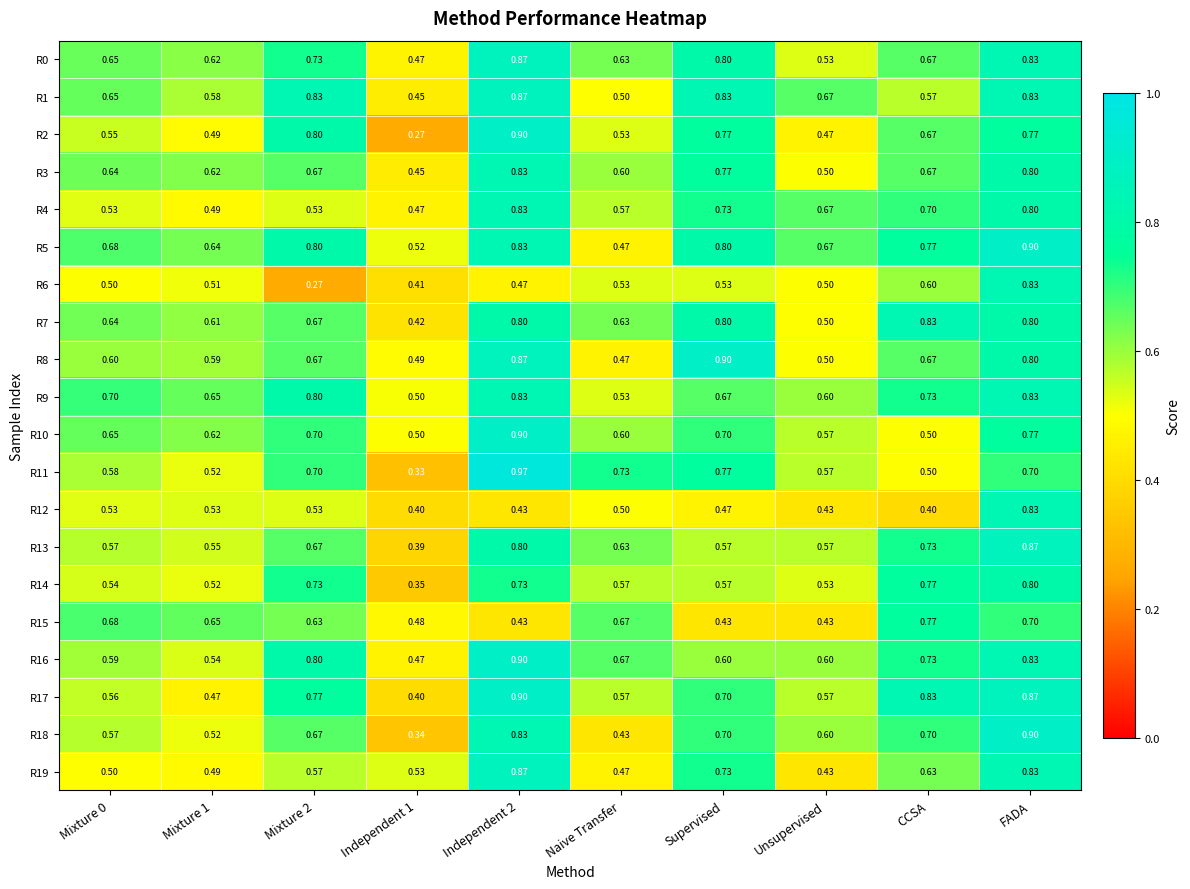

Is the value of R16 at Supervised greater than the value of R18 at Mixture 0?

Yes